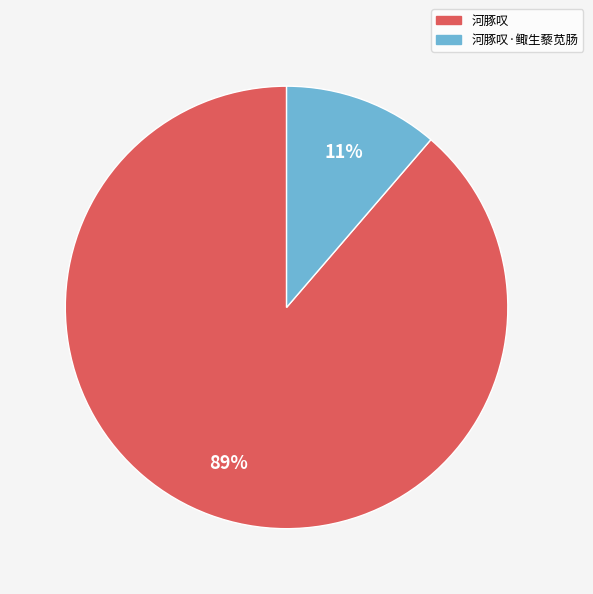

Is there any slice that represents more than half of the pie?

Yes